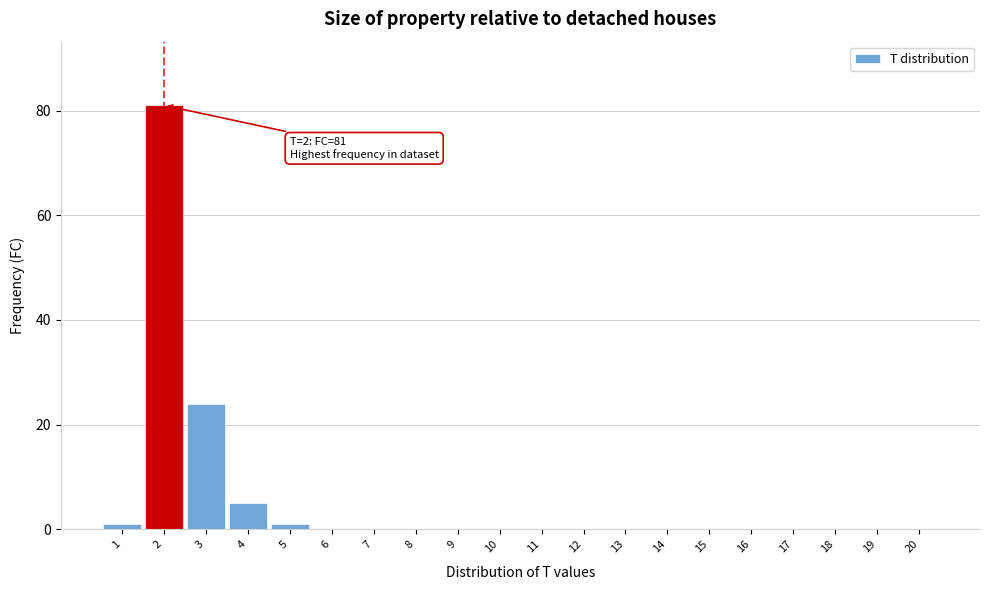

Reading left to right, transcribe all the data shown in this chart.

1=1	2=81	3=24	4=5	5=1	6=0	7=0	8=0	9=0	10=0	11=0	12=0	13=0	14=0	15=0	16=0	17=0	18=0	19=0	20=0